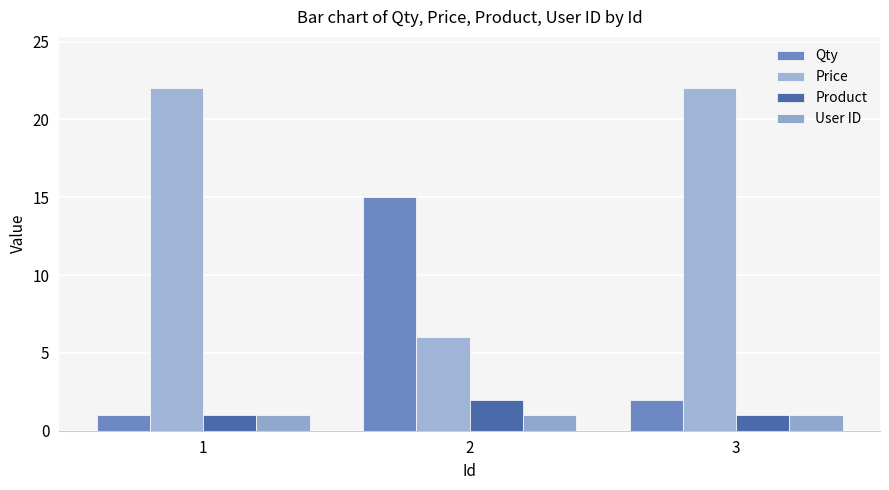

Which series has the largest range (max minus min)?

Price